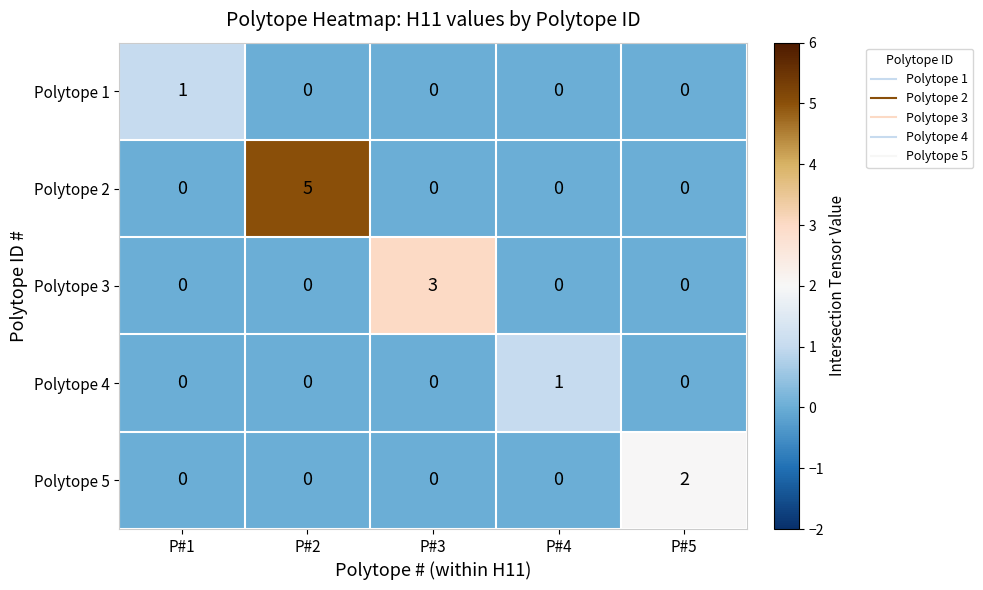

How many series are shown in this chart?

5